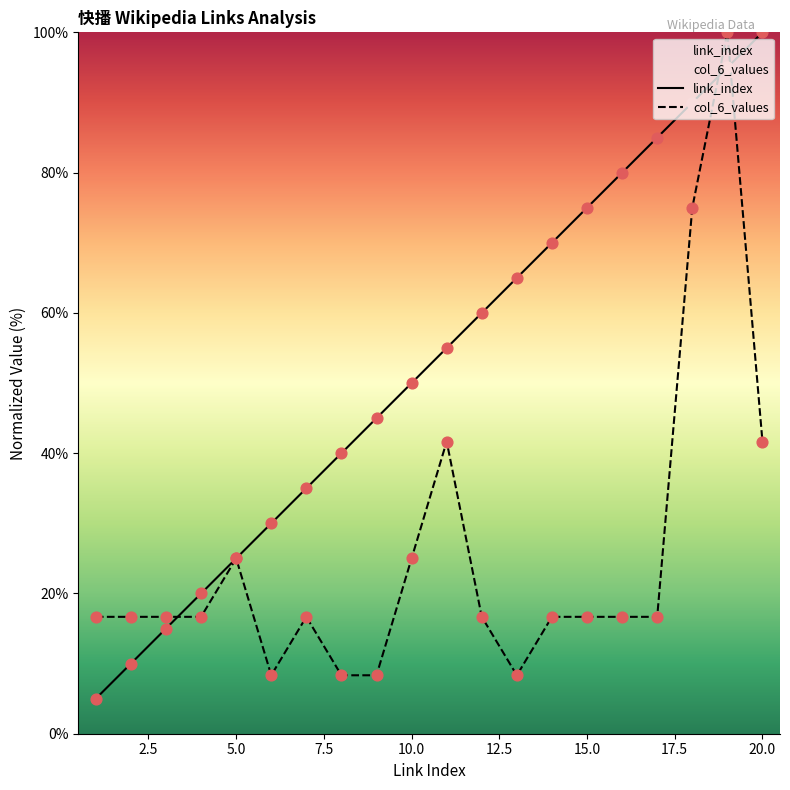

Which series has the largest Y range (max minus min)?

link_index